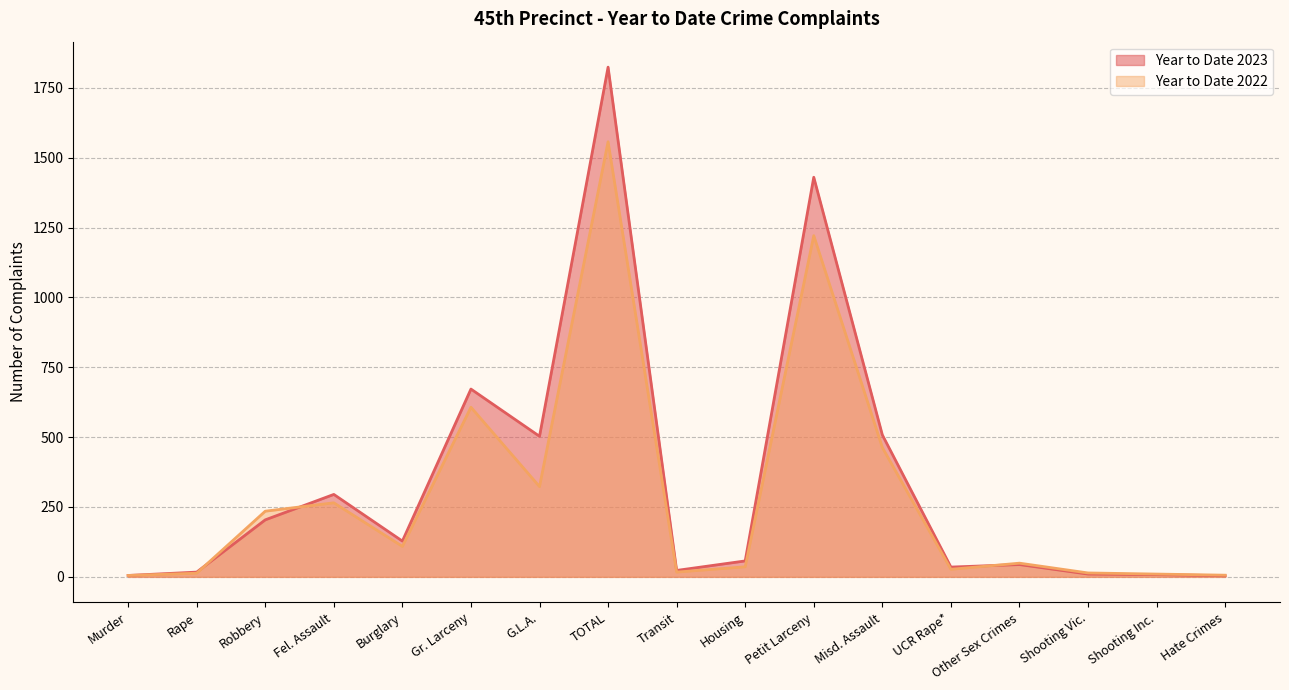

Does the chart have visible grid lines?

Yes